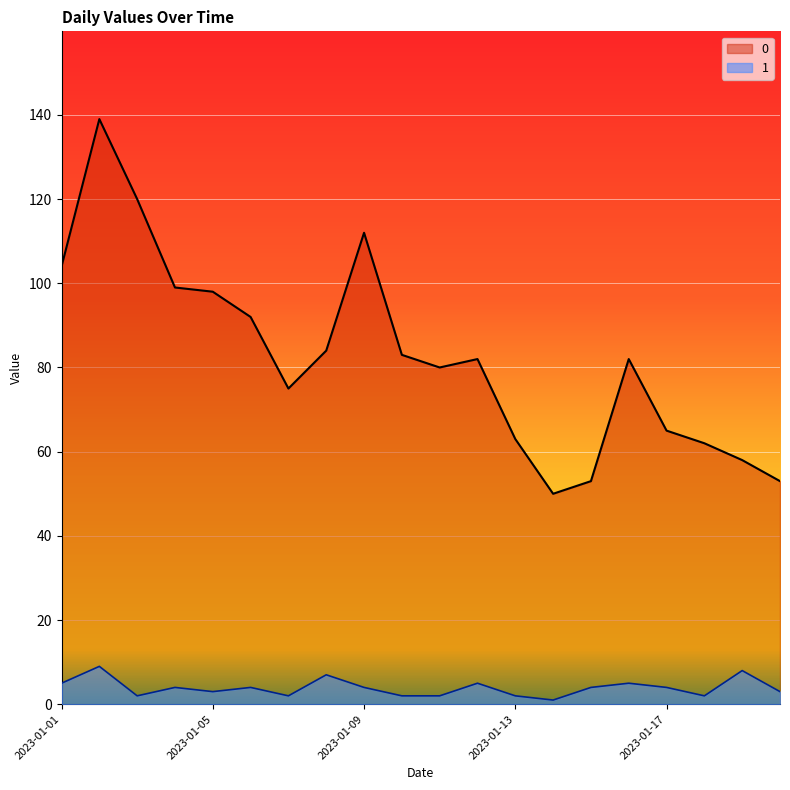

At 2023-01-20, list the series in order from largest to smallest.

0, 1